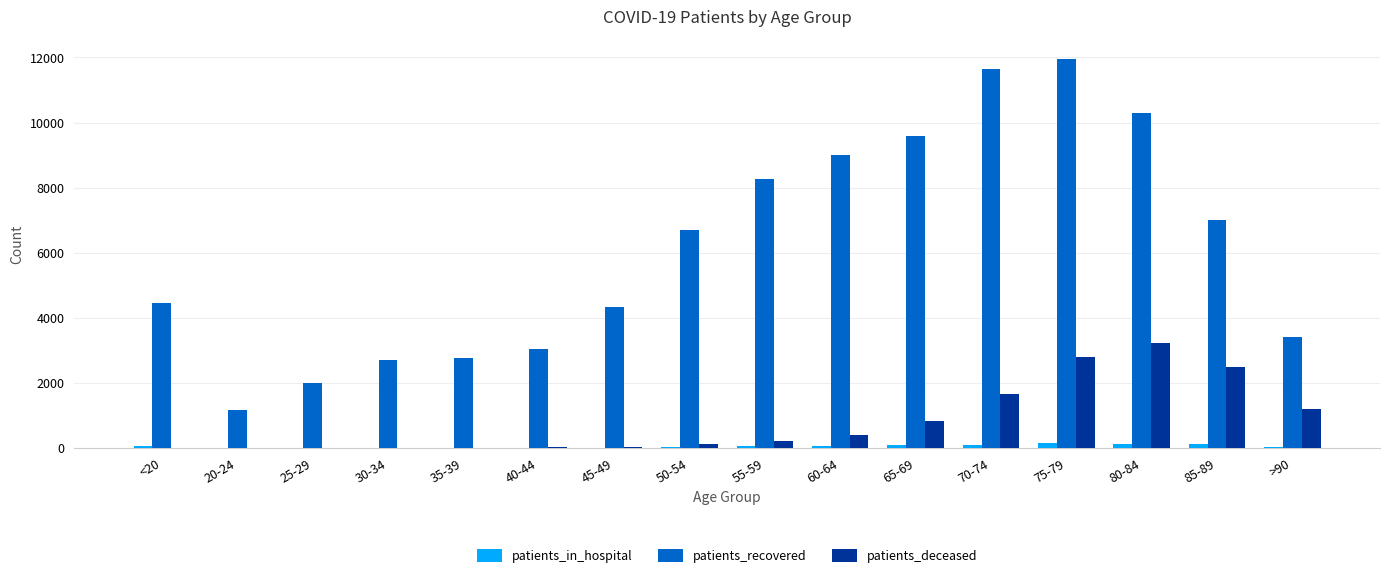

What is the spread (max minus min) of values at 60-64?

8939